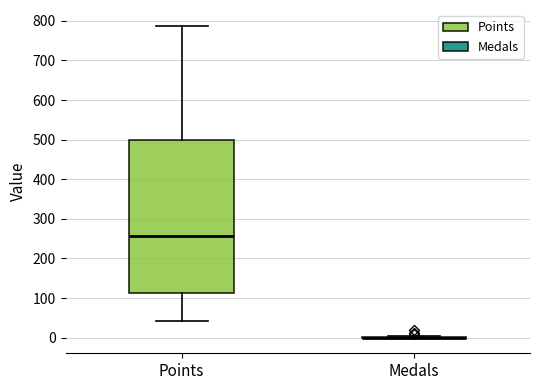

Which box is the tallest, from its lower edge to its upper edge?

Points